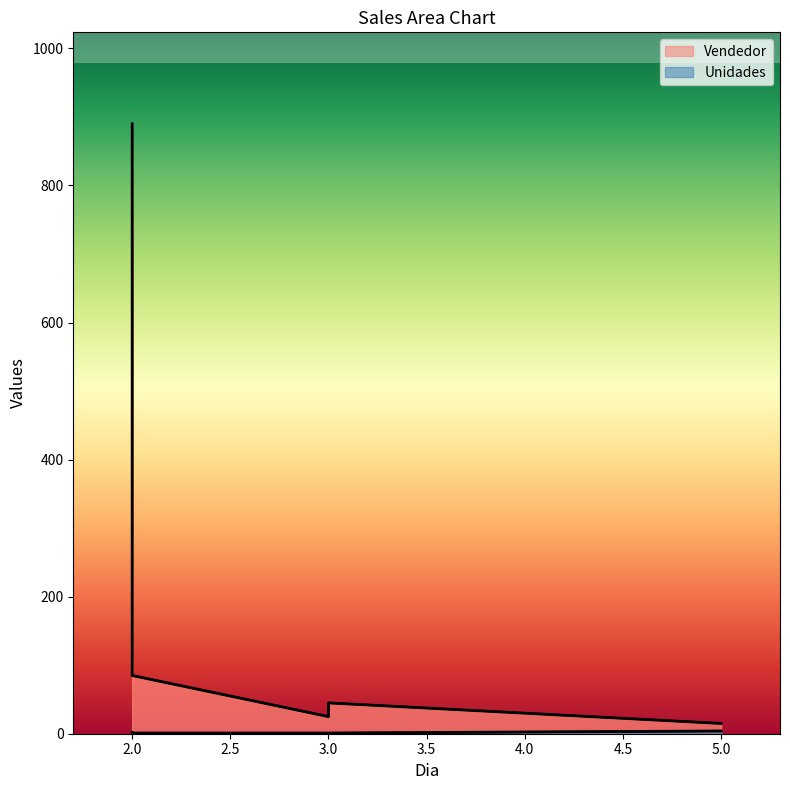

True or false: Unidades has a value of 1 at 2.

False